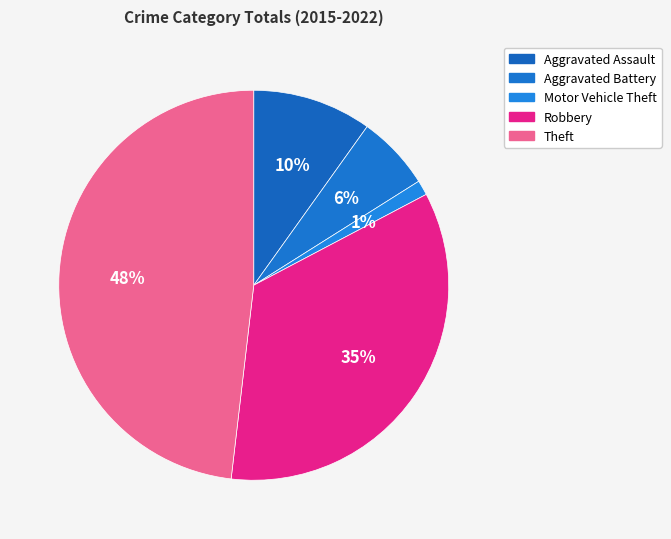

Is the sum of Robbery and Motor Vehicle Theft greater than half?

No